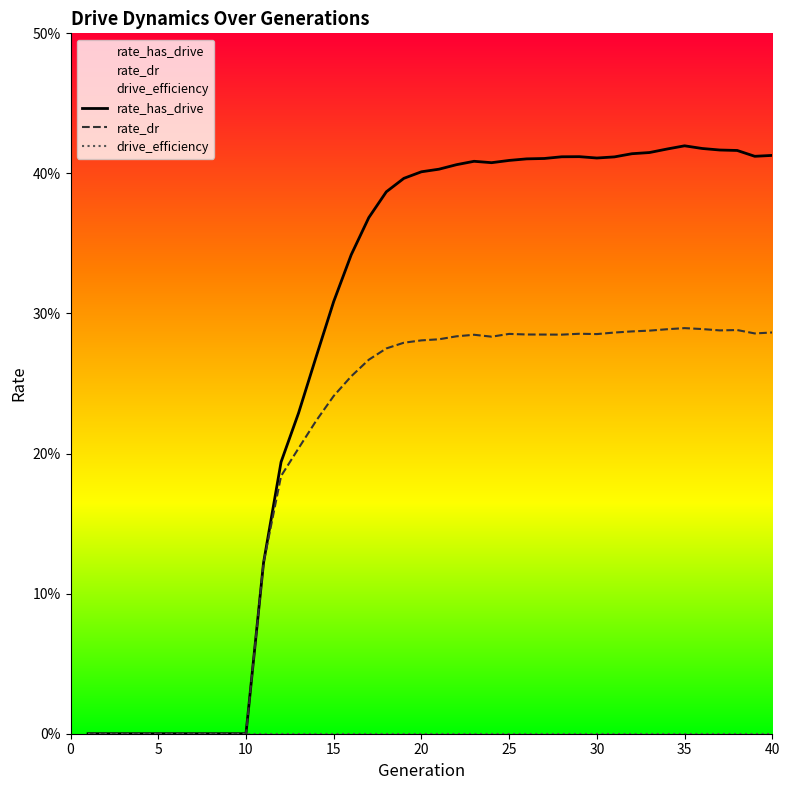

Is the value of drive_efficiency at 0 greater than the value of rate_has_drive at 40?

No